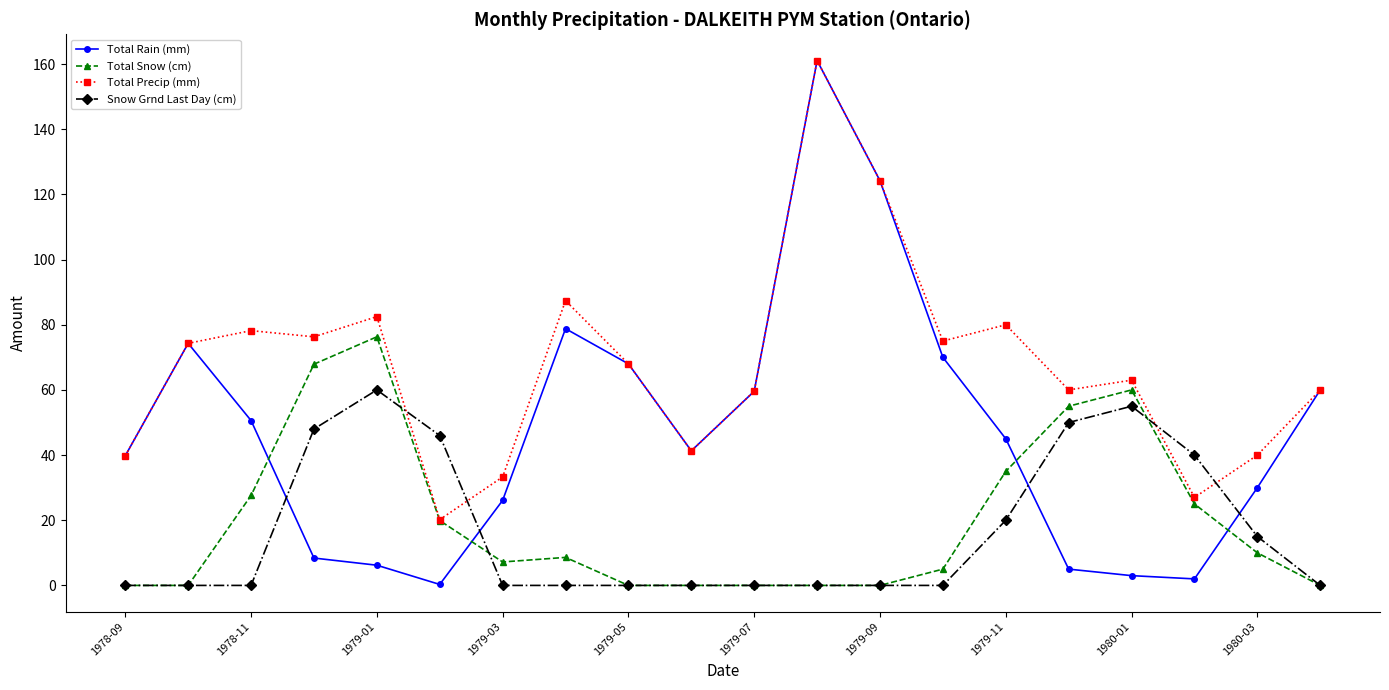

How many lines are shown in the chart?

4